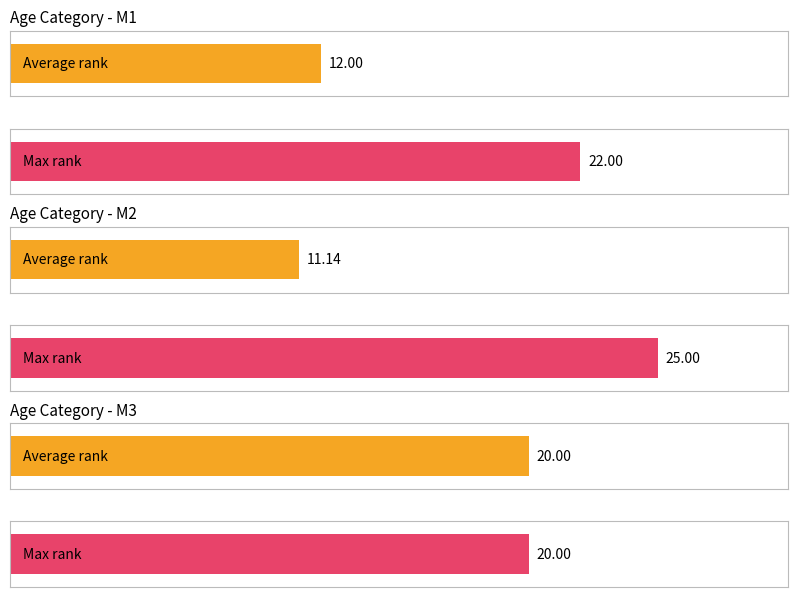

How many categories are shown in the chart?

3